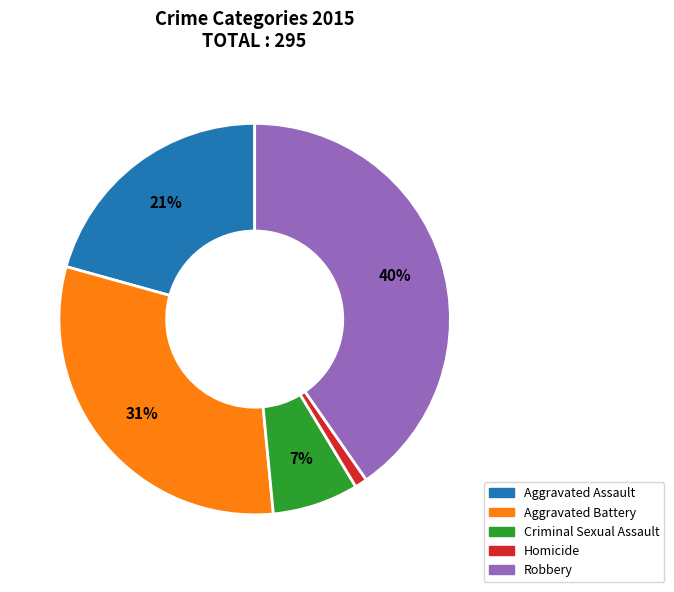

Does any single category account for the majority?

No